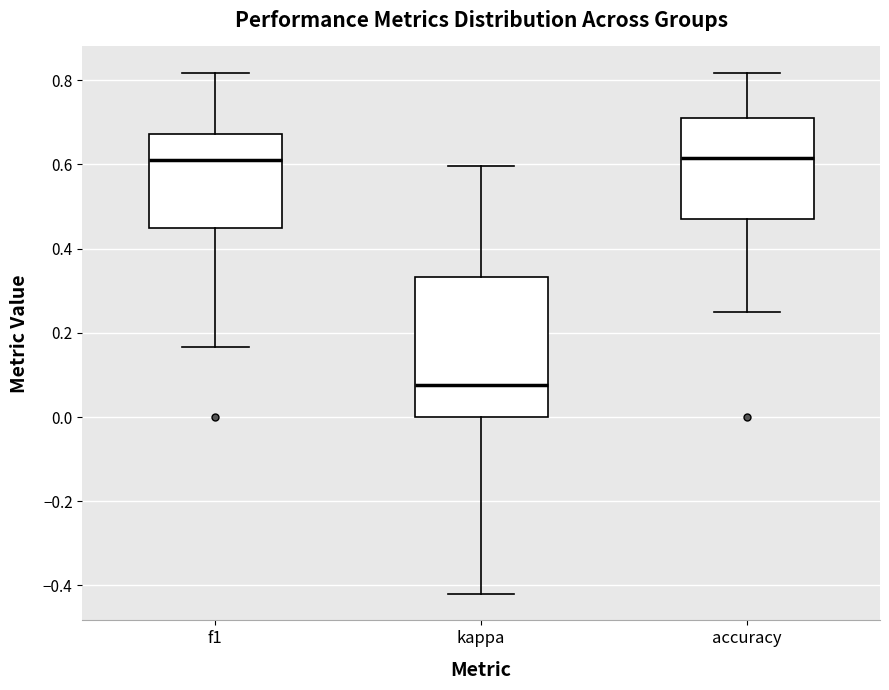

Reading left to right, read every box against the y-axis: the position of its median line, the range the box covers, and the ends of its whiskers. The values are not printed on the chart, so give them approximately, as read against the axis.

f1: median 0.62, box 0.44 to 0.68, whiskers 0.16 to 0.82
kappa: median 0.08, box 0.00 to 0.34, whiskers -0.42 to 0.60
accuracy: median 0.62, box 0.48 to 0.70, whiskers 0.26 to 0.82